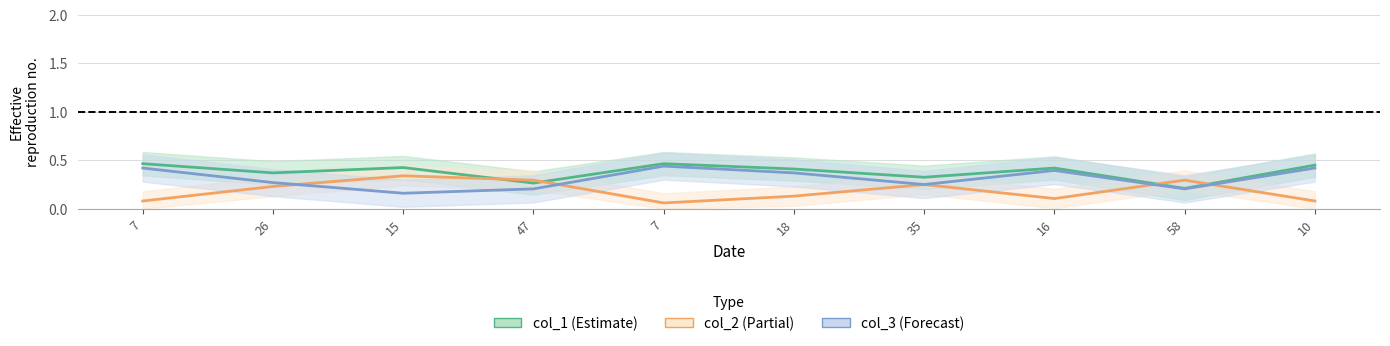

Which series has the widest spread of values?

col_2